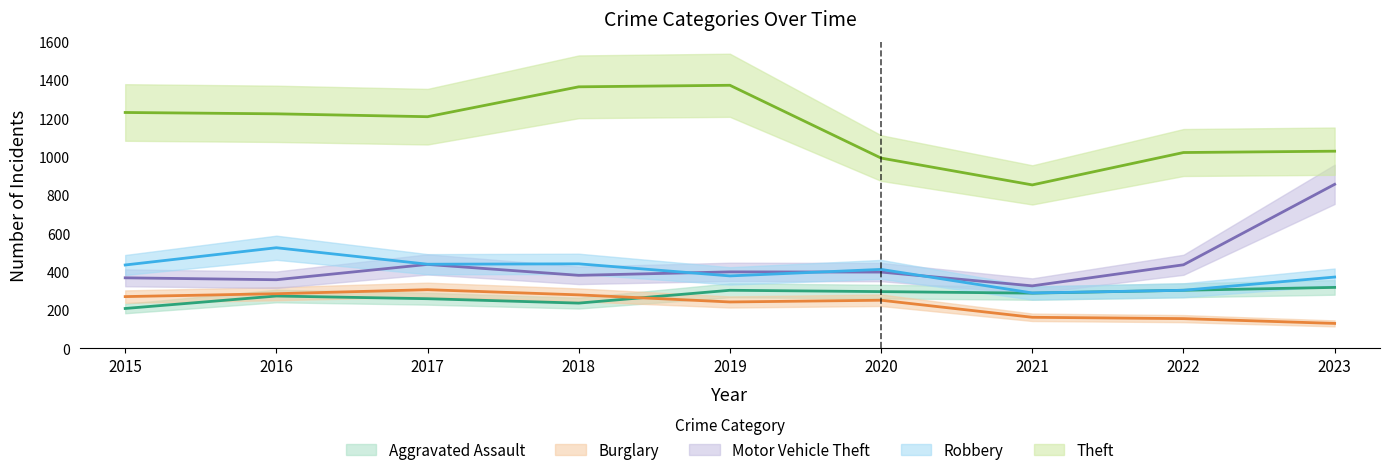

What is the total value across all series at 2015?

2512